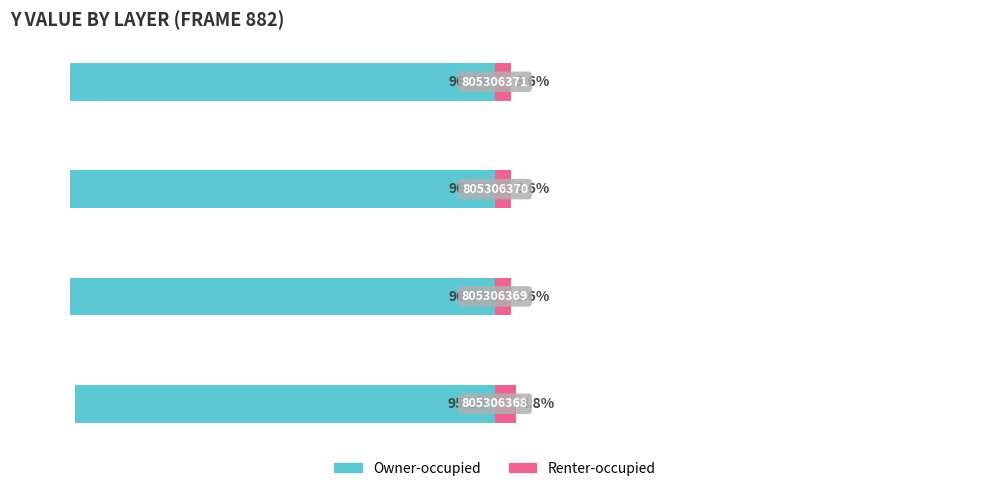

Rank the series by their maximum value, from lowest to highest.

Owner-occupied, Renter-occupied